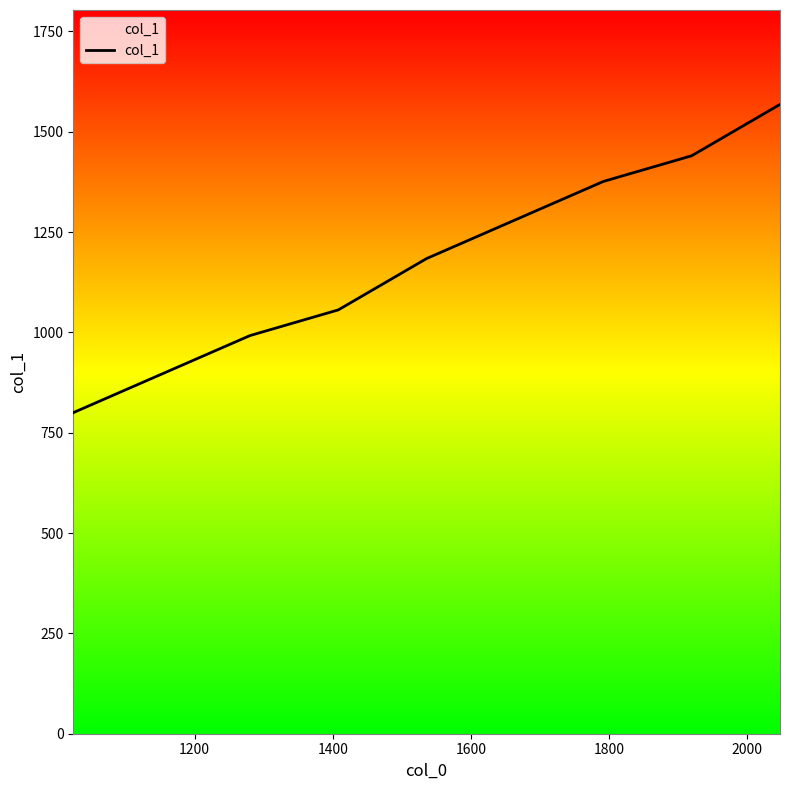

What is the difference between the maximum and minimum values?

768